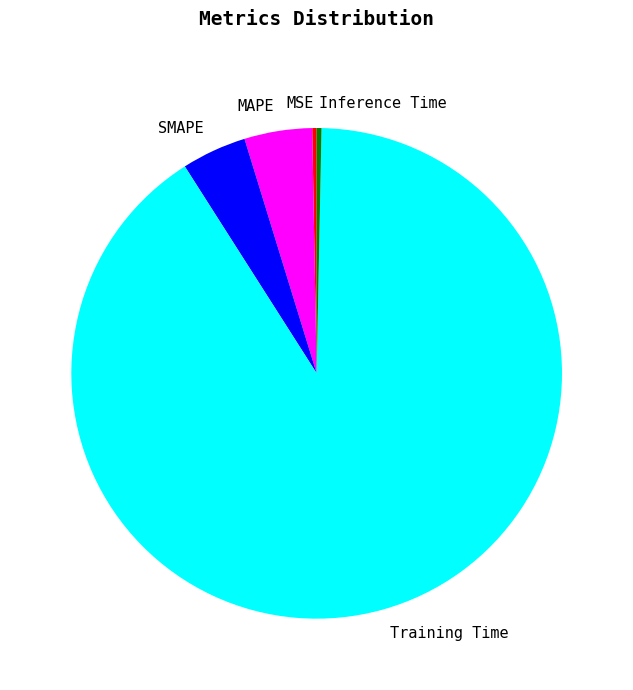

Between MAPE and MSE, which is larger?

MAPE